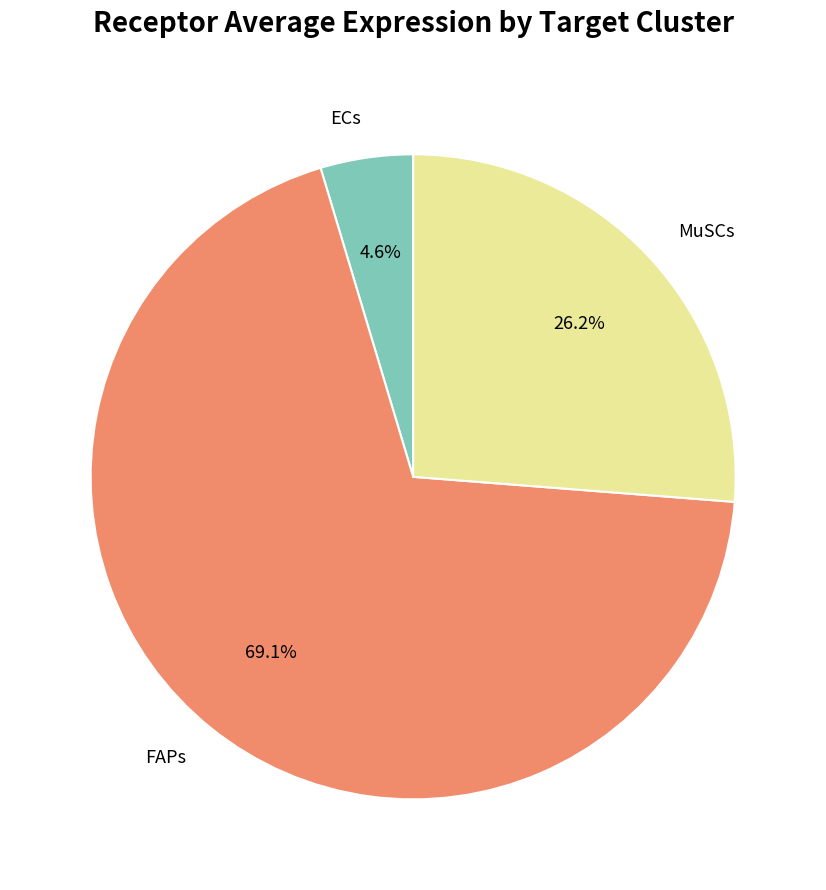

True or false: ECs accounts for 5% of the total.

True